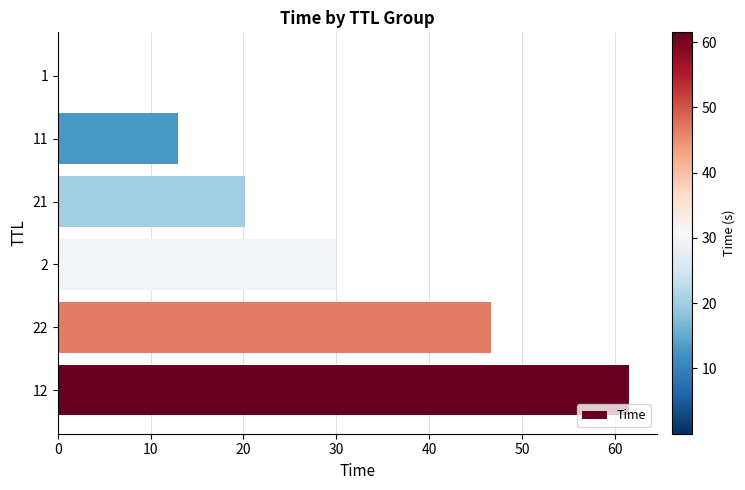

What is the sum of all values?

171.2